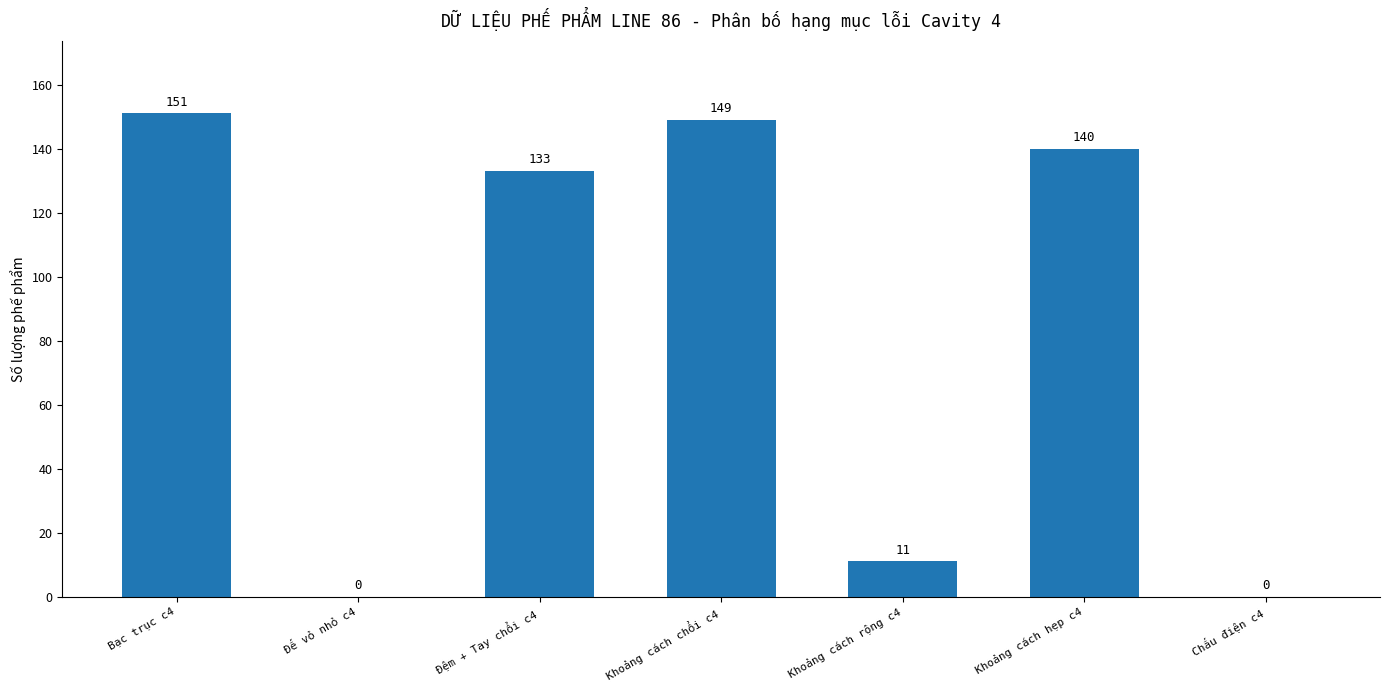

At which label does the data first exceed 133?

Bạc trục c4